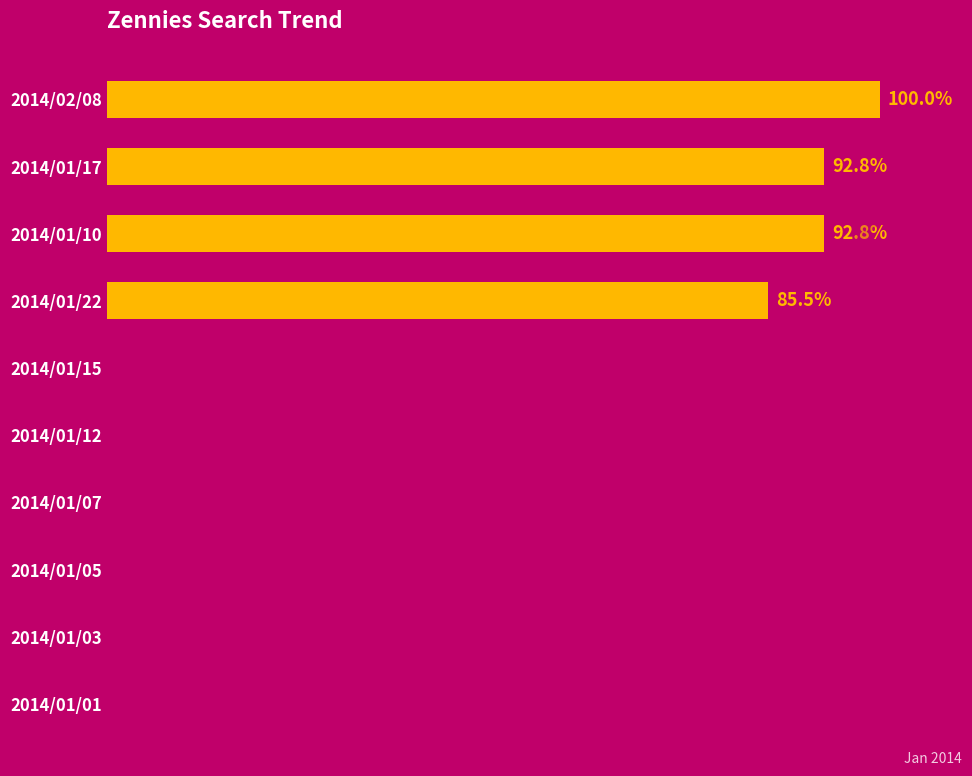

What is the sum of all values?

308